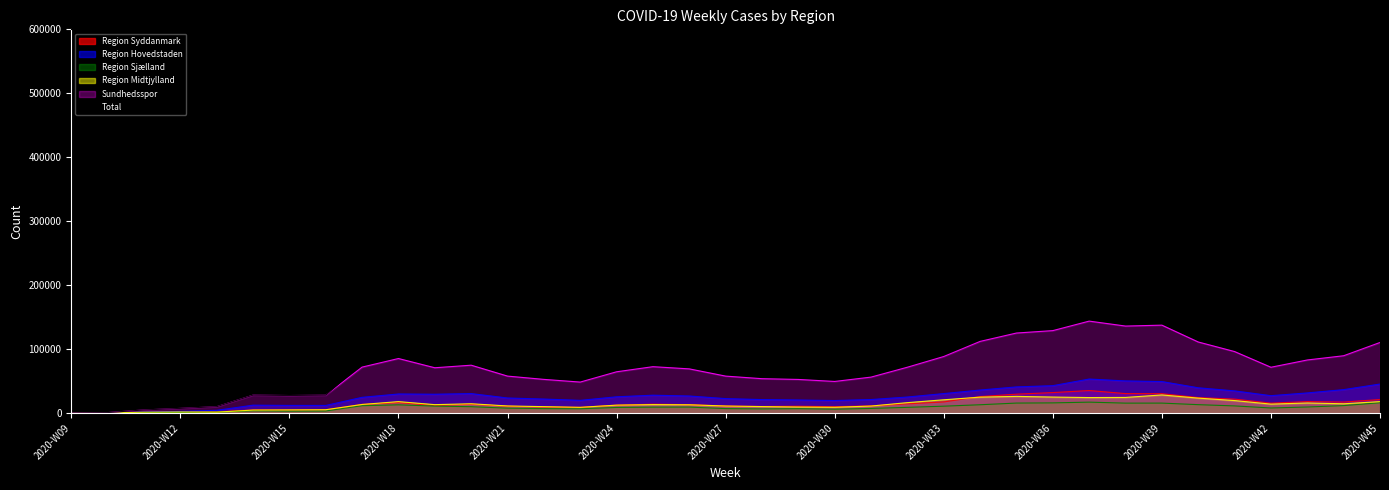

The value of Region Sjælland at 2020-W20 is 14482. True or false?

False